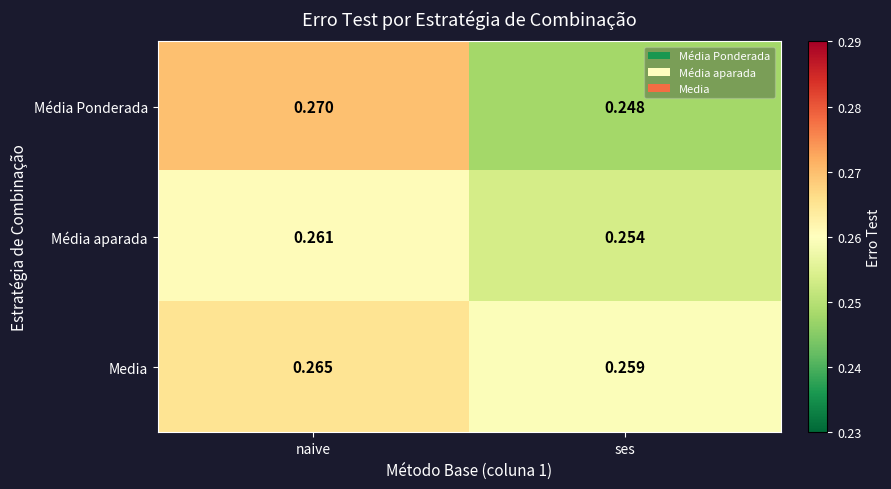

Which category has the lowest value across all series?

ses